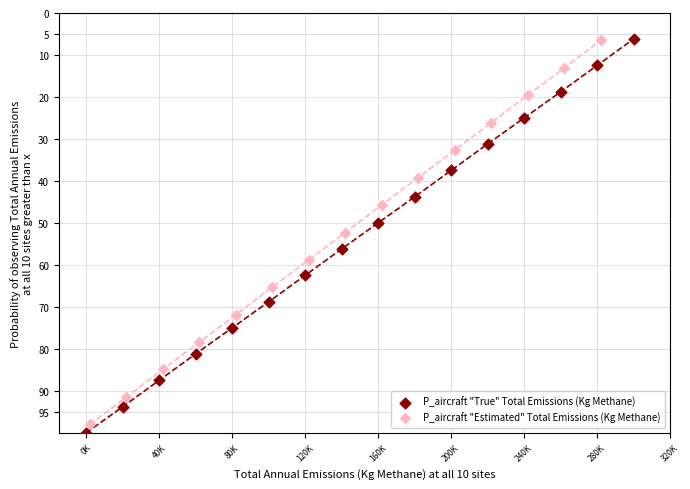

What are all the series names shown in the legend?

P_aircraft "True" Total Emissions (Kg Methane), P_aircraft "Estimated" Total Emissions (Kg Methane)